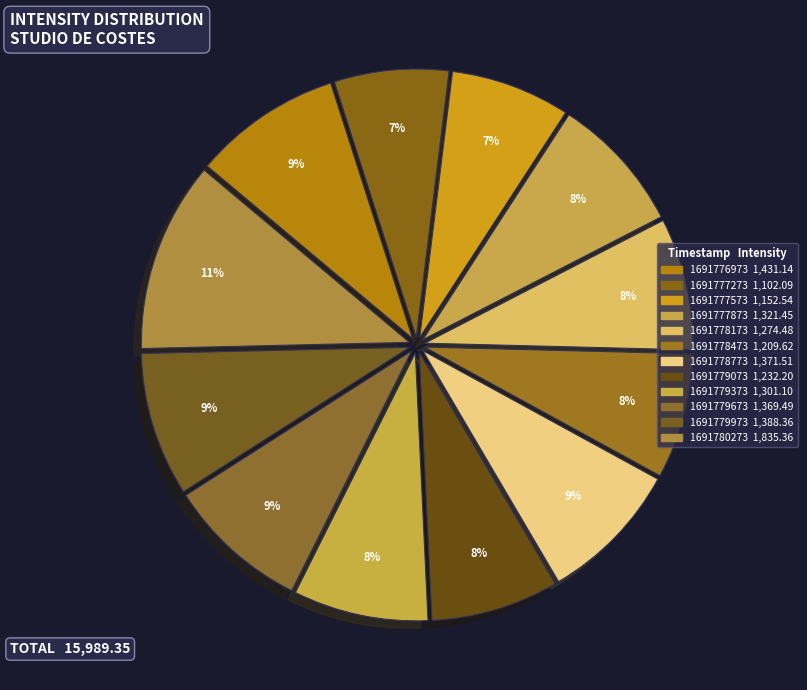

What is the change in value from 1691776973 to 1691777573?

-278.6